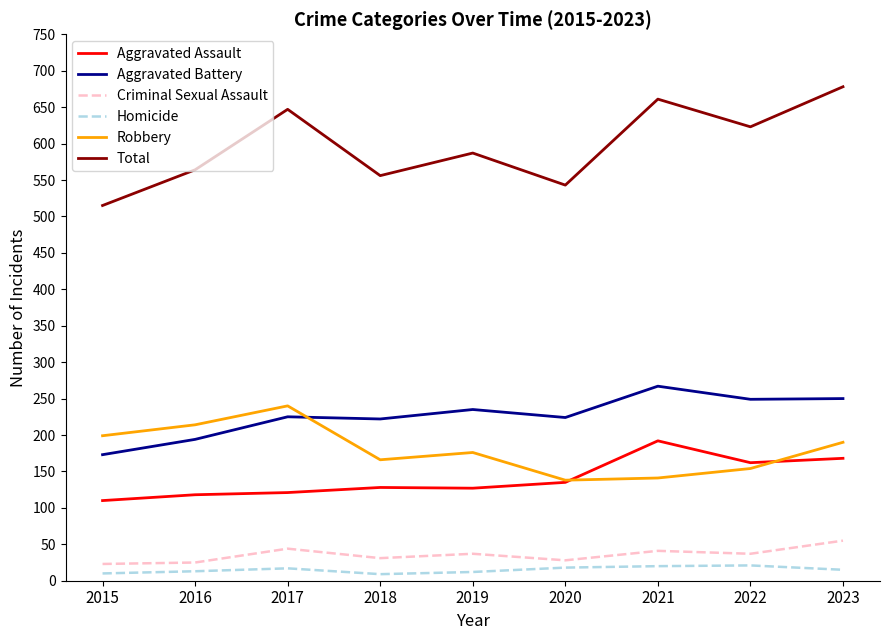

The value of Robbery at 2018 is 166. True or false?

True